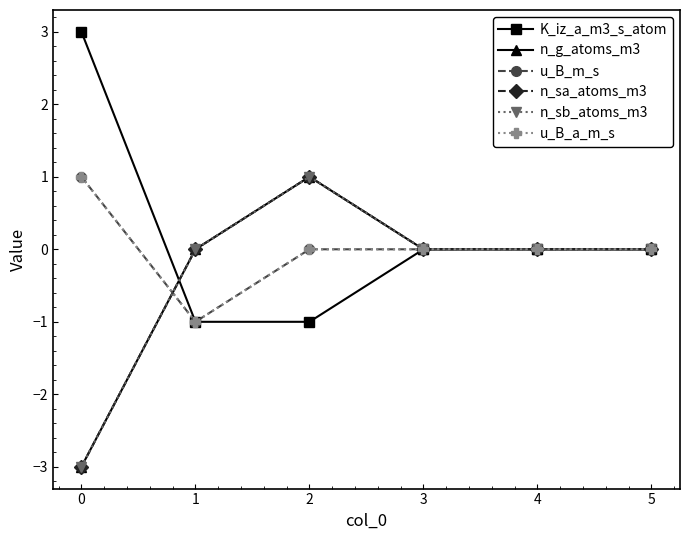

What is the sum of all n_g_atoms_m3 values?

-2